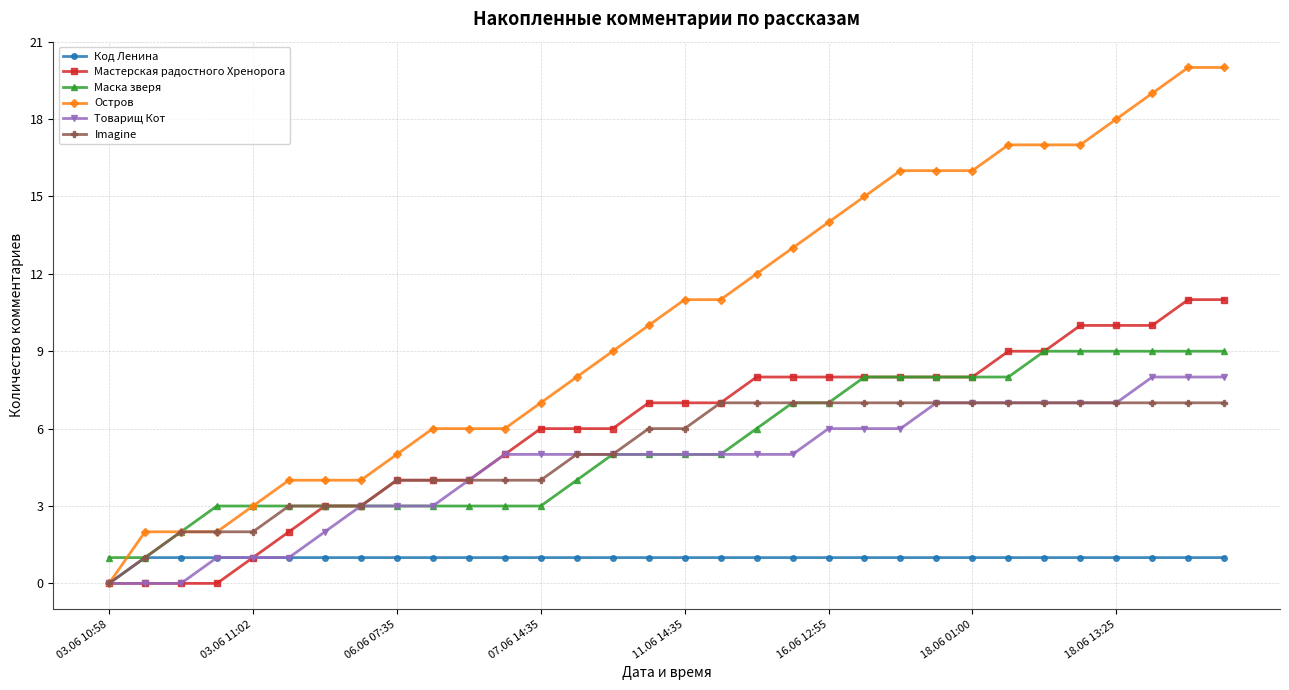

Which series has the largest total across all categories?

Остров